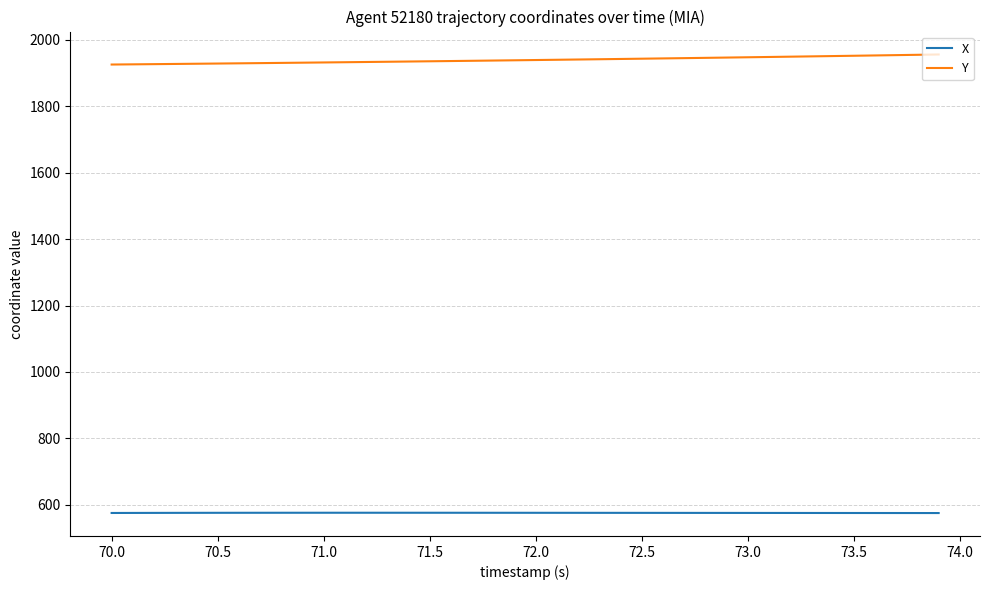

Rank the series by their average value, from lowest to highest.

X, Y